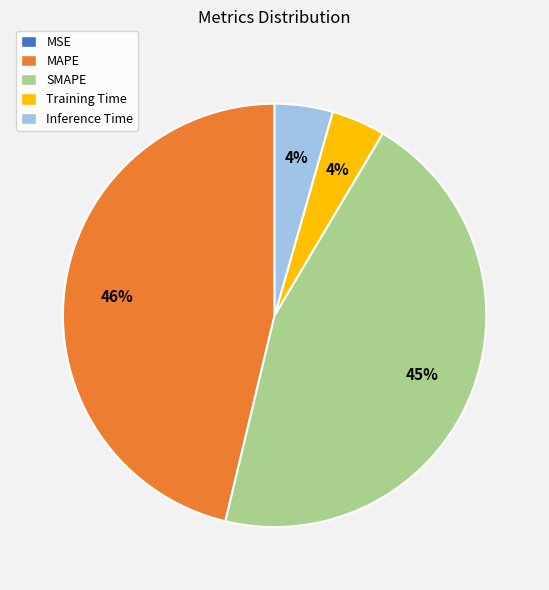

Which has a higher value, Training Time or MAPE?

MAPE